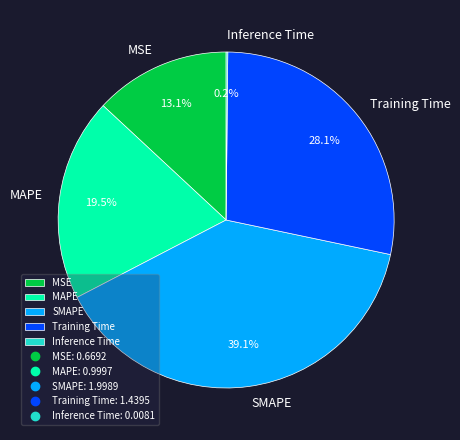

Does MAPE represent more than half of the total?

No